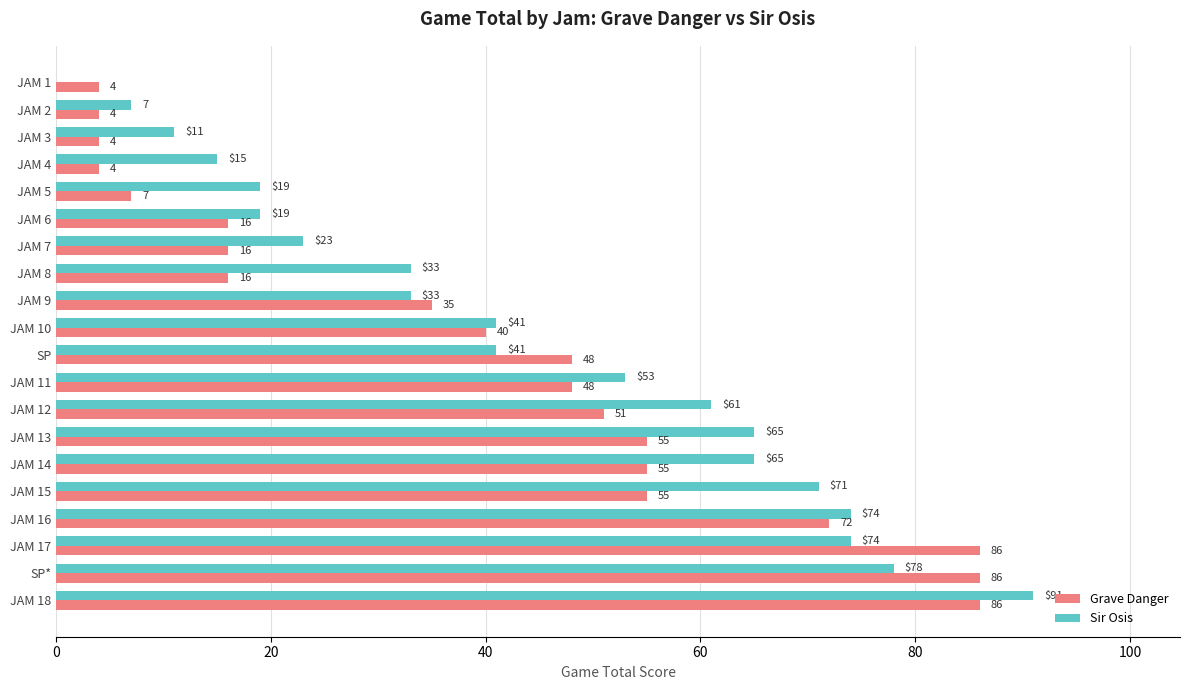

The Sir Osis series shows 24 at JAM 10. True or false?

False